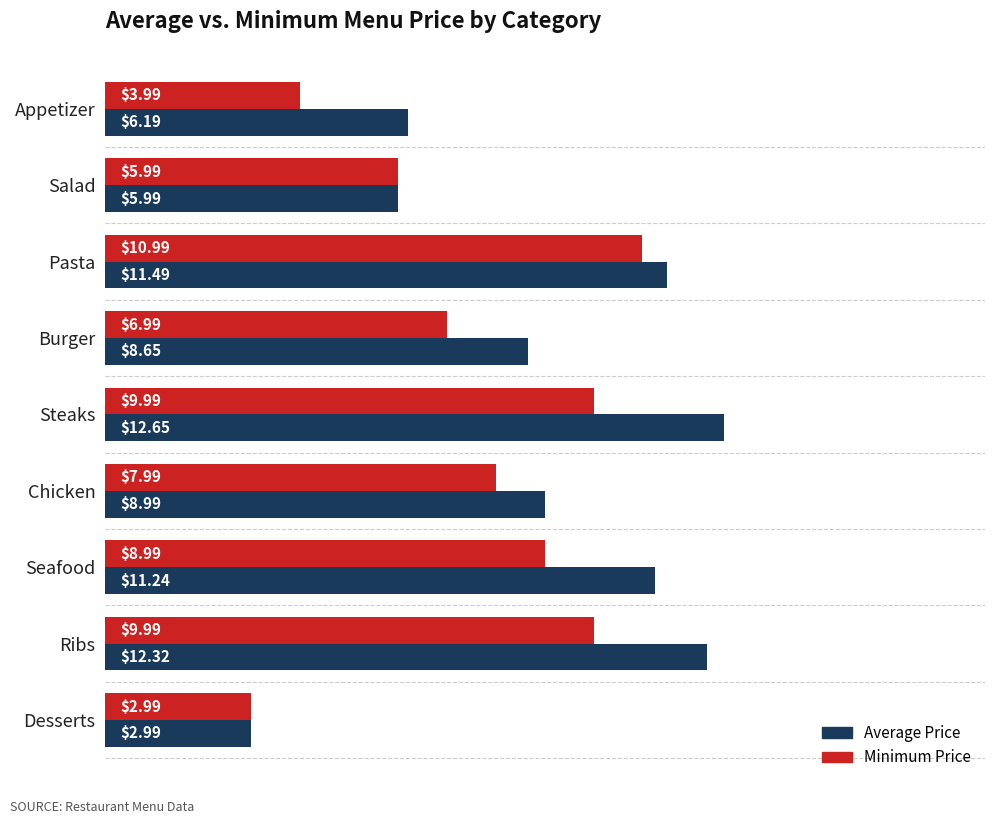

Which label corresponds to the smallest value in the chart?

Desserts